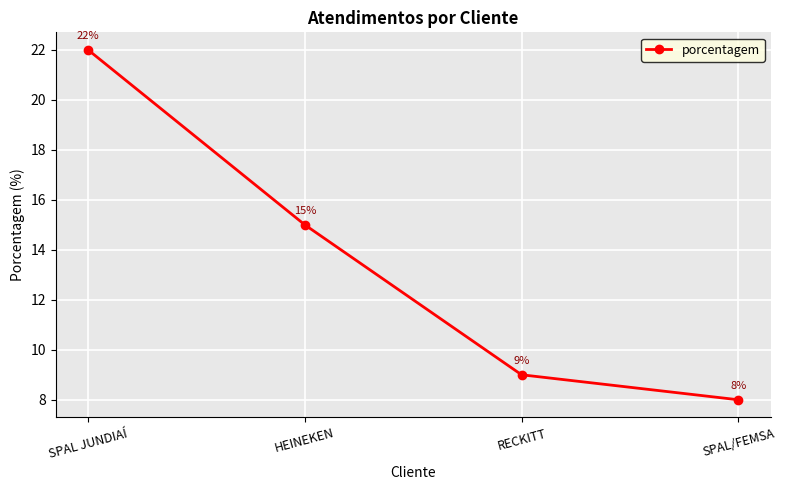

Rank the categories by value from highest to lowest.

SPAL JUNDIAÍ, HEINEKEN, RECKITT, SPAL/FEMSA